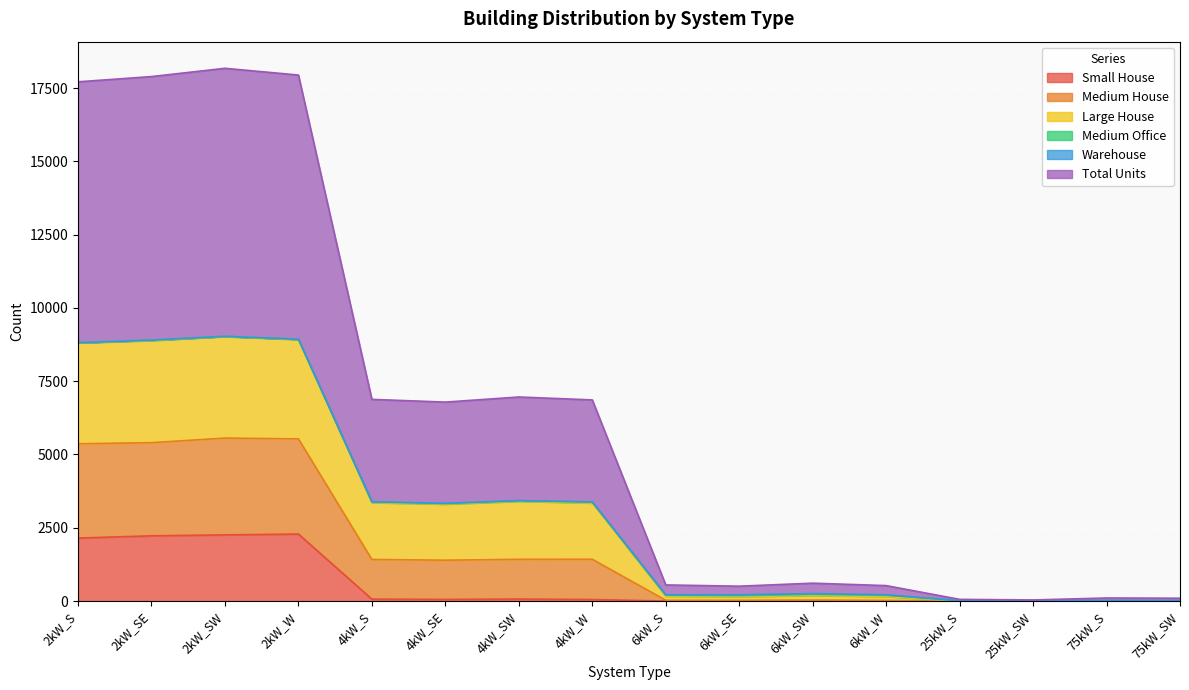

What position from the right is 4kW_SW?

10